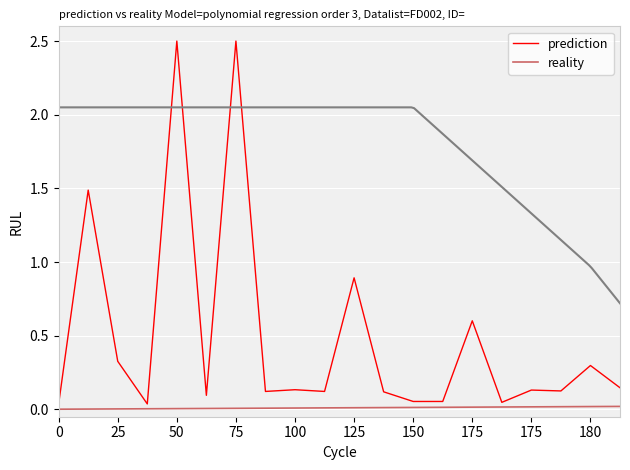

What is the sum of all reality values?

0.2